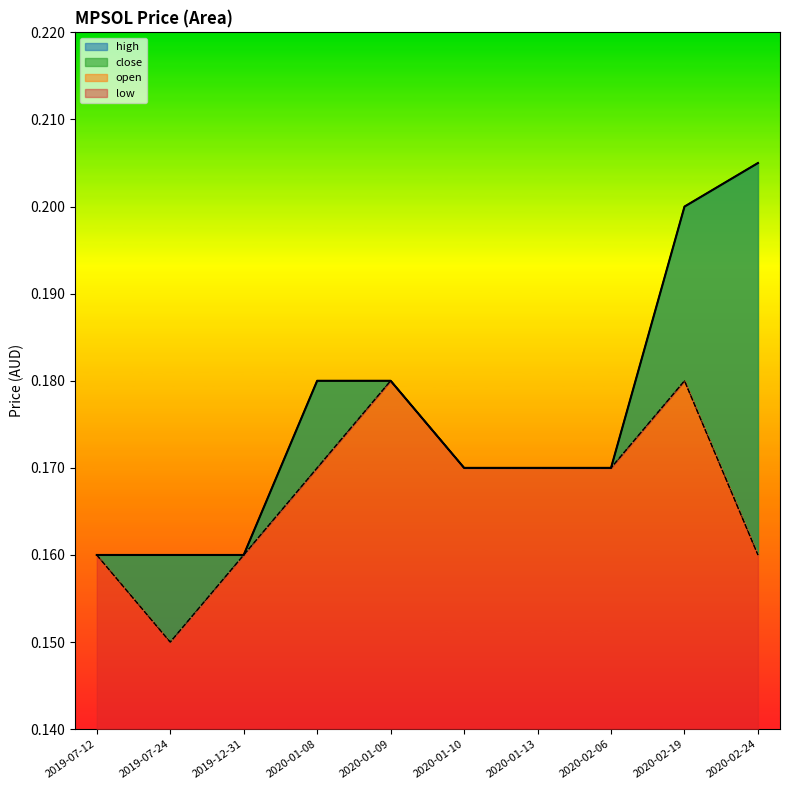

True or false: close and low cross at least once.

False